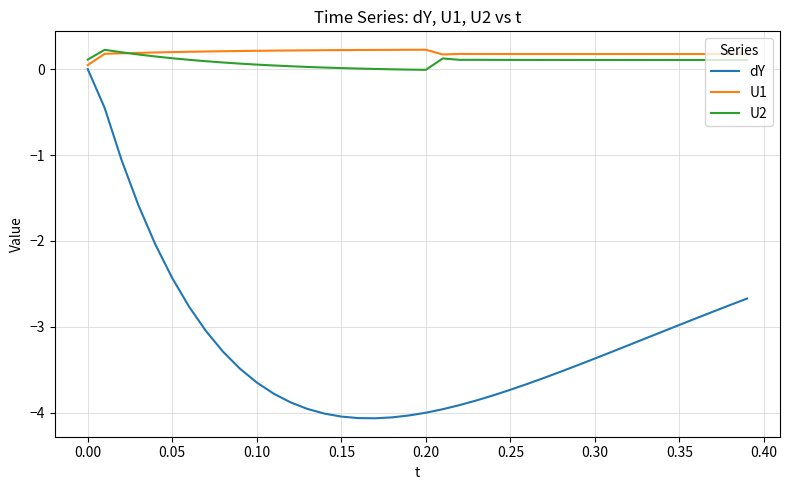

Count the number of data series in this chart.

3